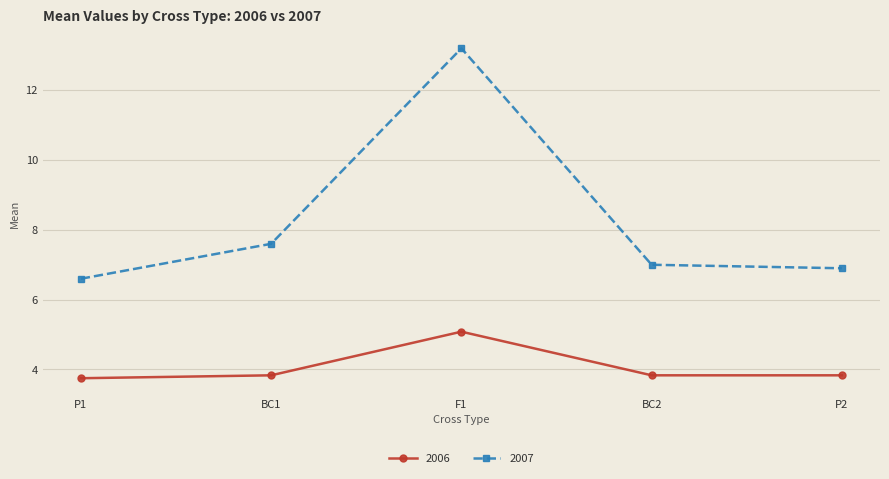

Where is 2007 nearest to the value 9?

BC1